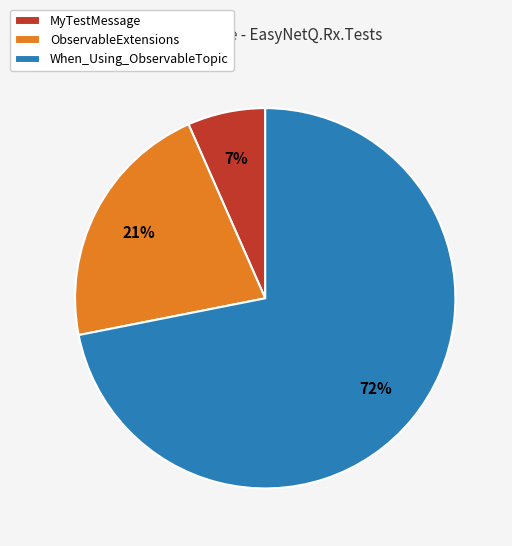

Which category has the smallest portion of the pie?

MyTestMessage